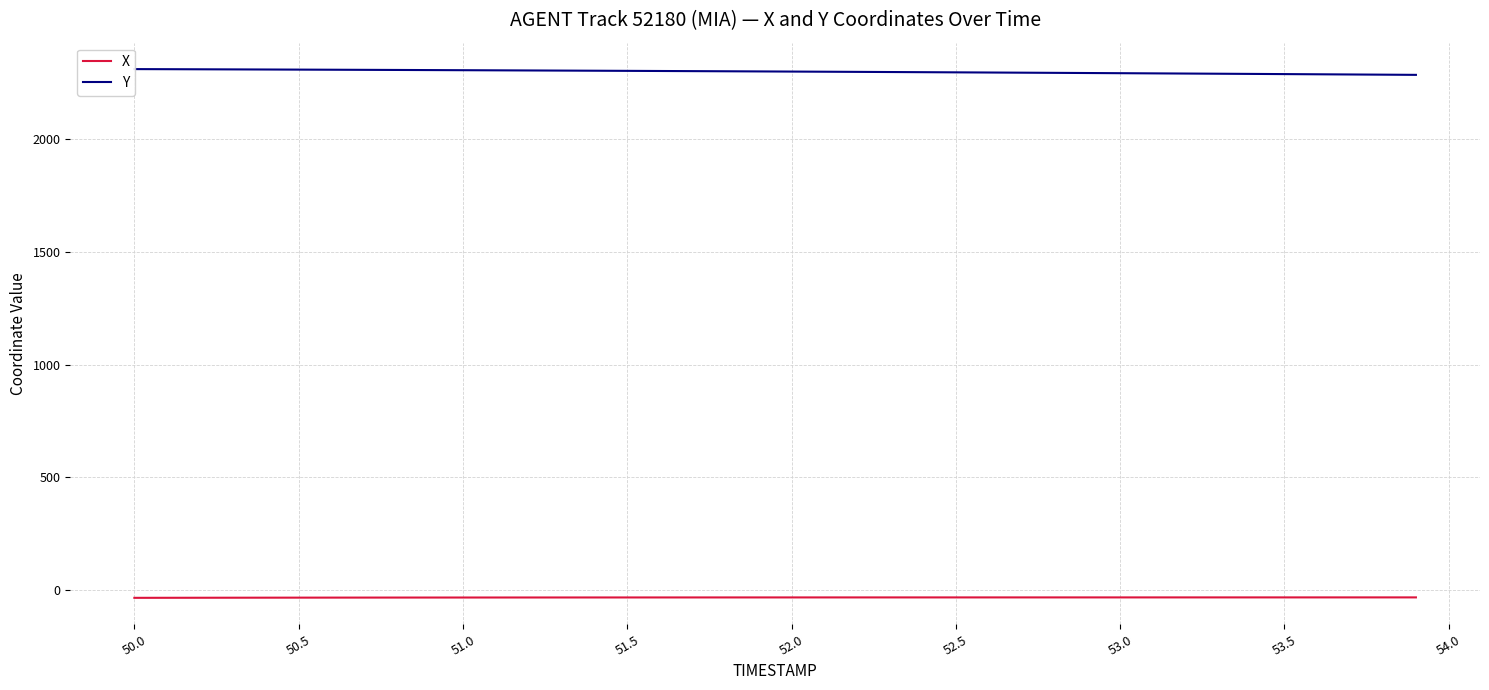

What is the minimum value for X?

-34.5